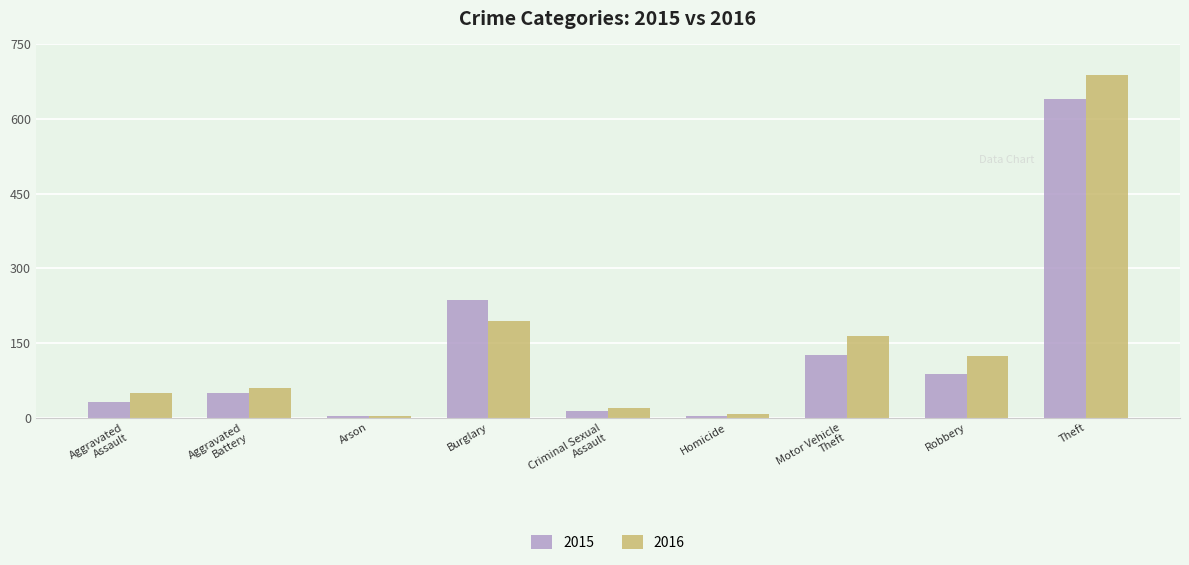

What is the minimum value for 2016?

3